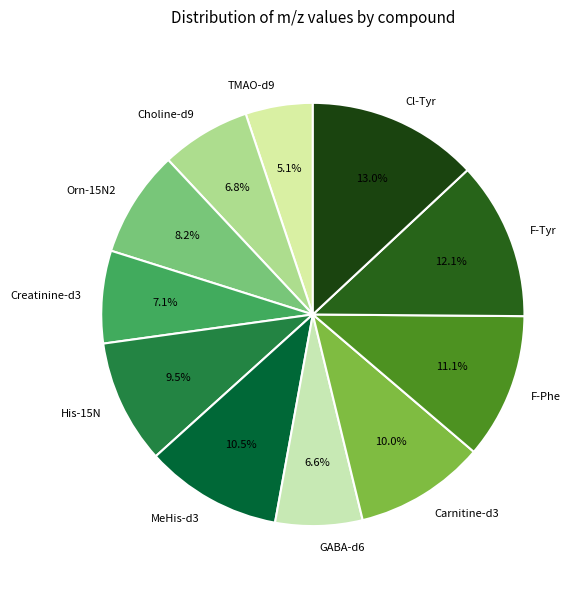

What is the smallest slice in the pie chart?

TMAO-d9